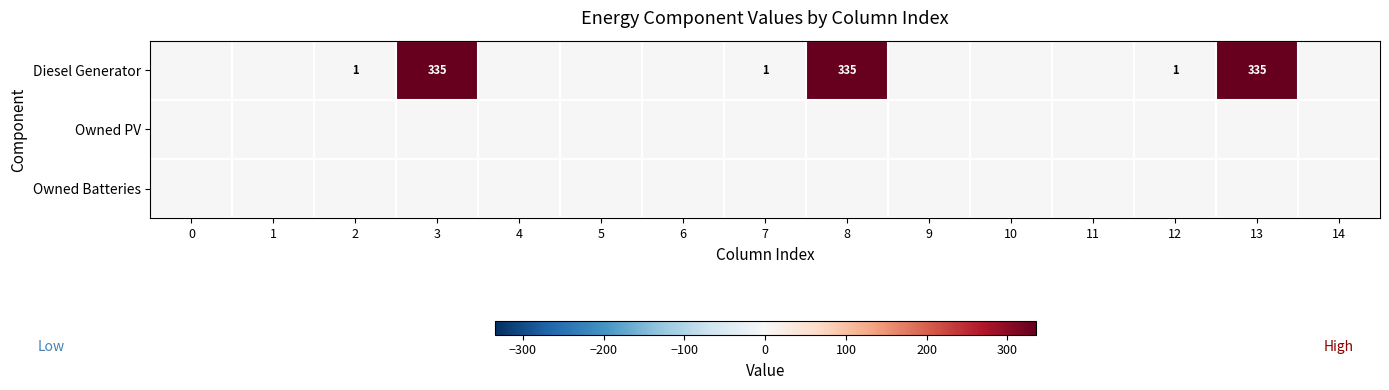

The Diesel Generator series shows 1 at 2. True or false?

True